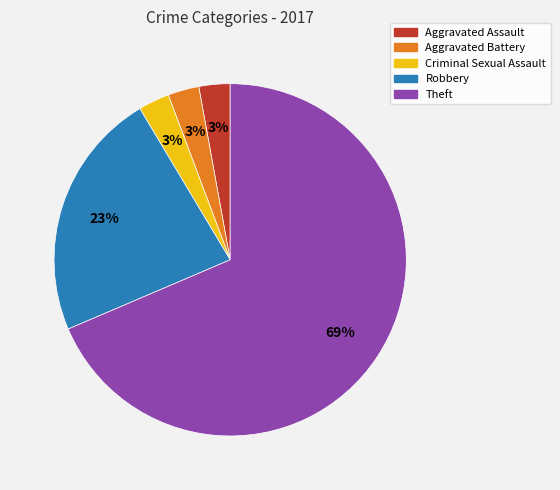

Does Theft represent more than half of the total?

Yes